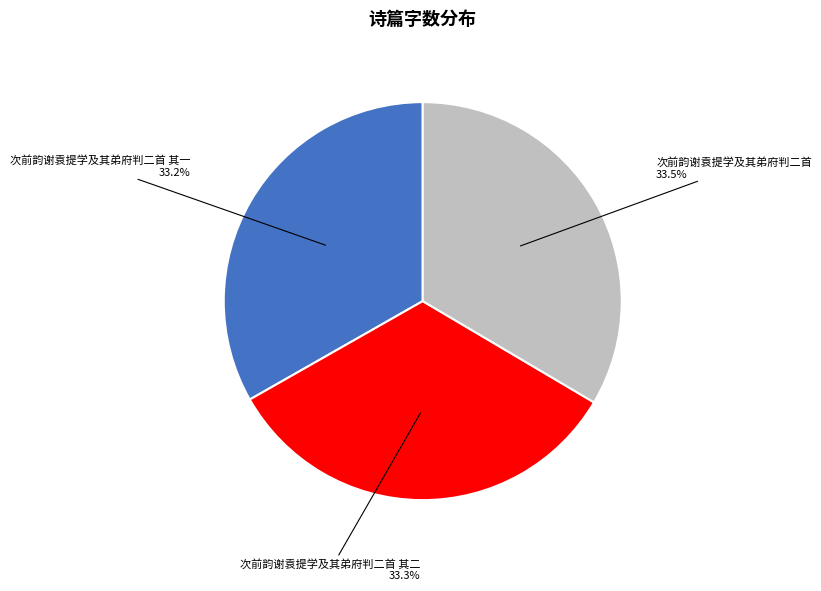

Is it true that 次前韵谢袁提学及其弟府判二首 其一 is 33% of the pie?

True